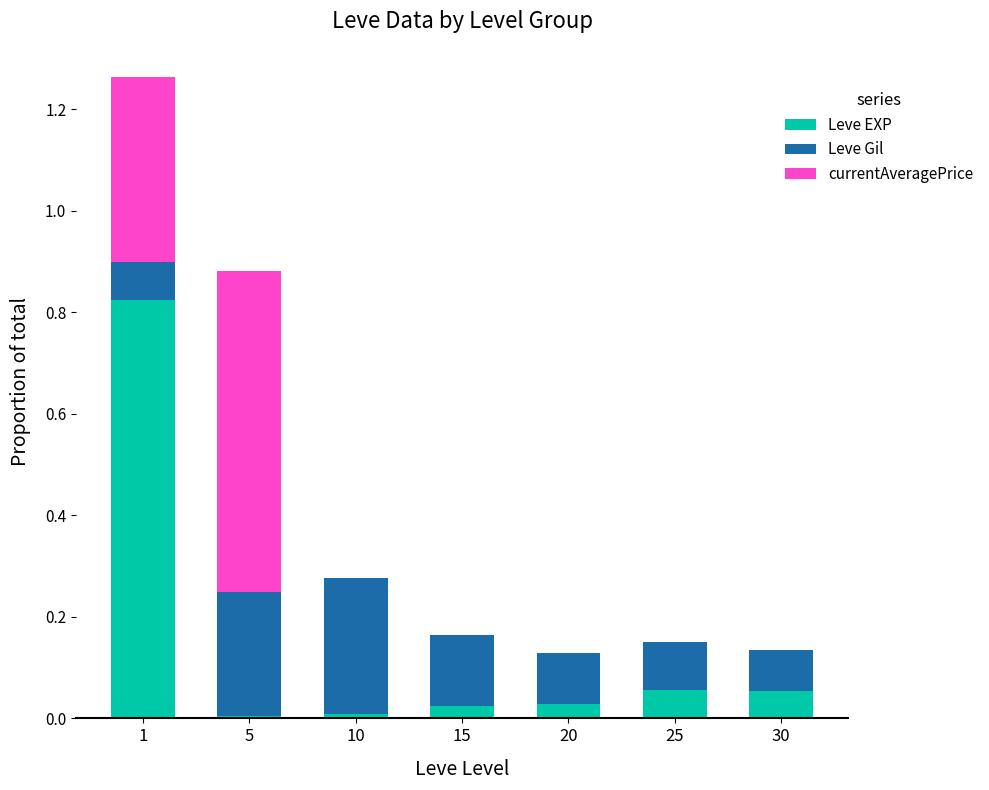

What is the total value across all series at 1?

1.3